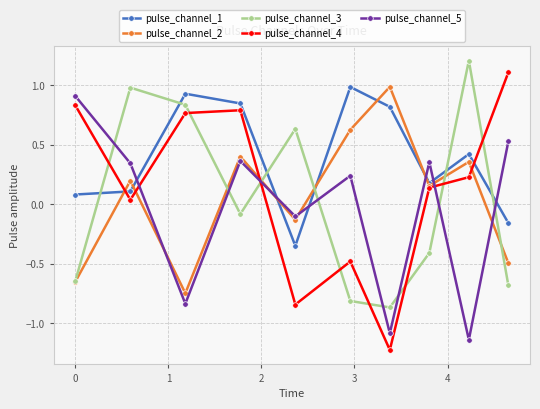

Which series has the widest spread of values?

pulse_channel_4